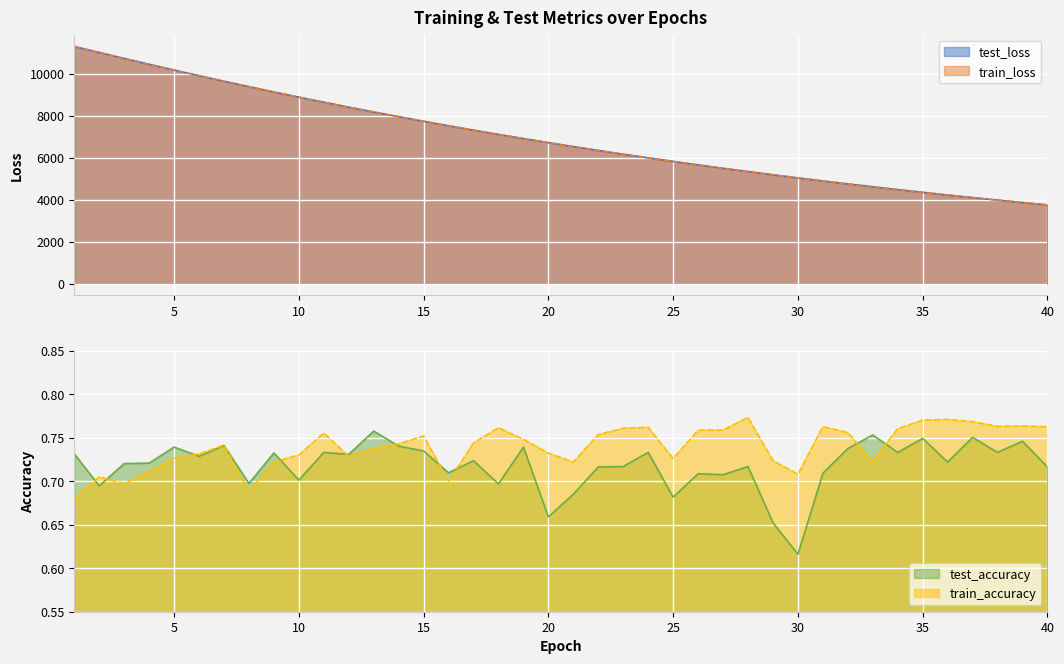

What is the minimum value for train_loss?

3752.2